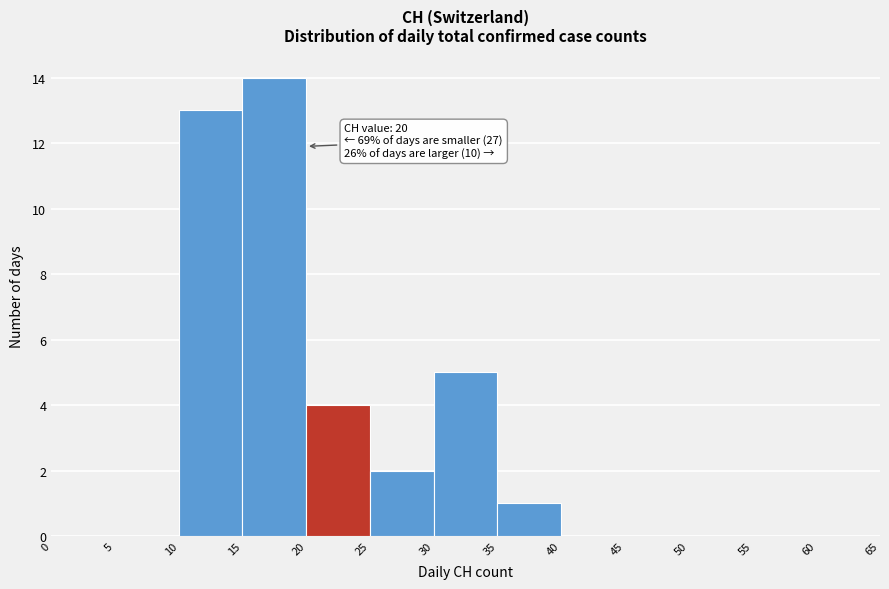

Which range on the x-axis has the tallest bar?

15 to 20